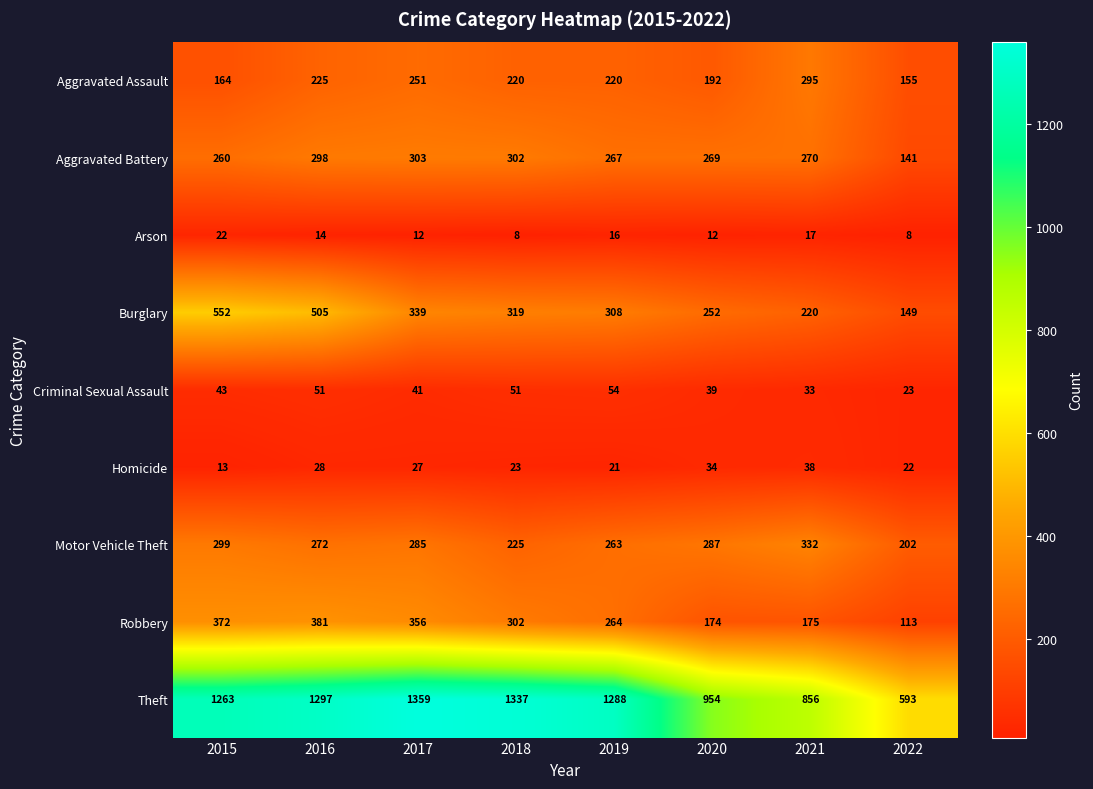

Which series has the largest total across all categories?

Theft